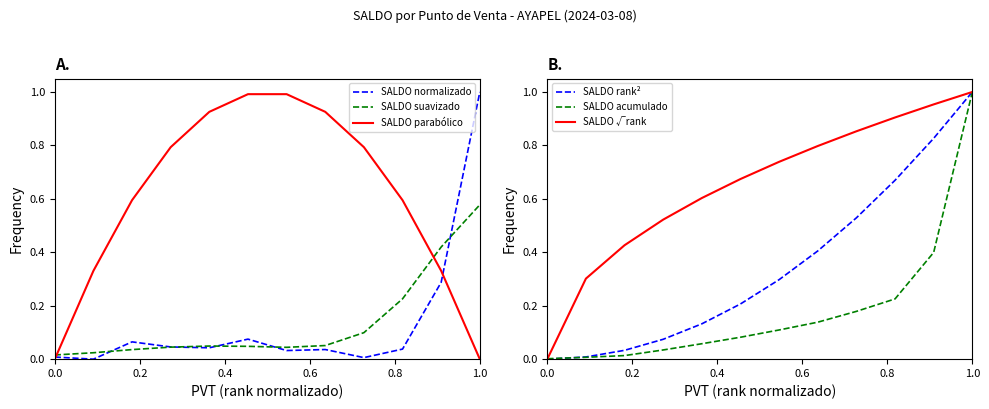

Is this an area chart (filled region under the line)?

No